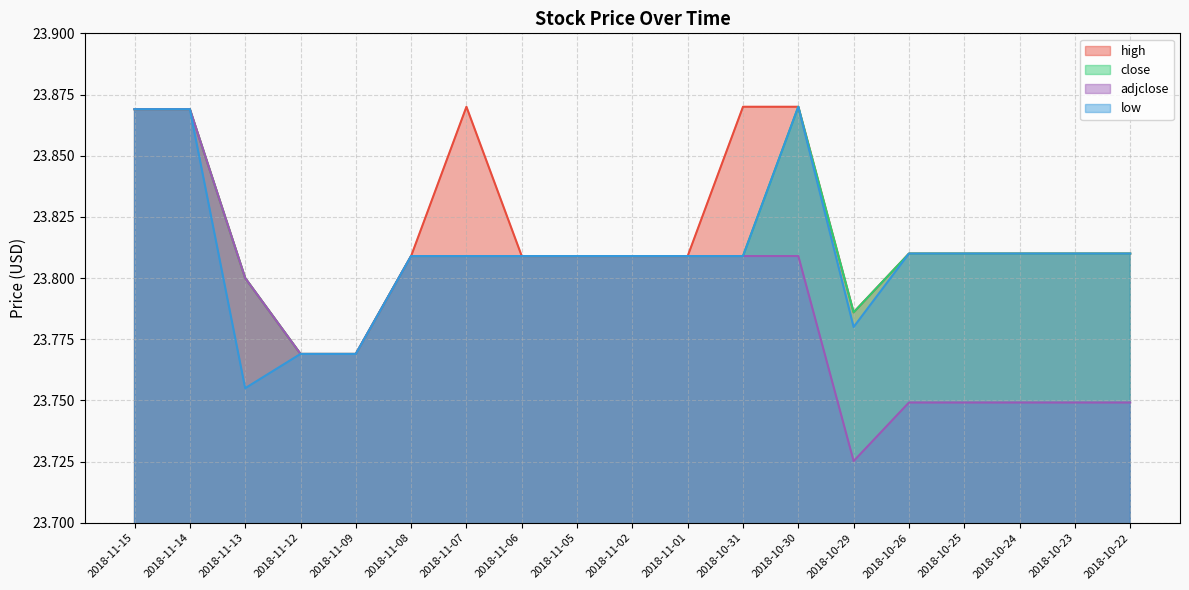

What is the total value across all series at 2018-10-26?

95.2